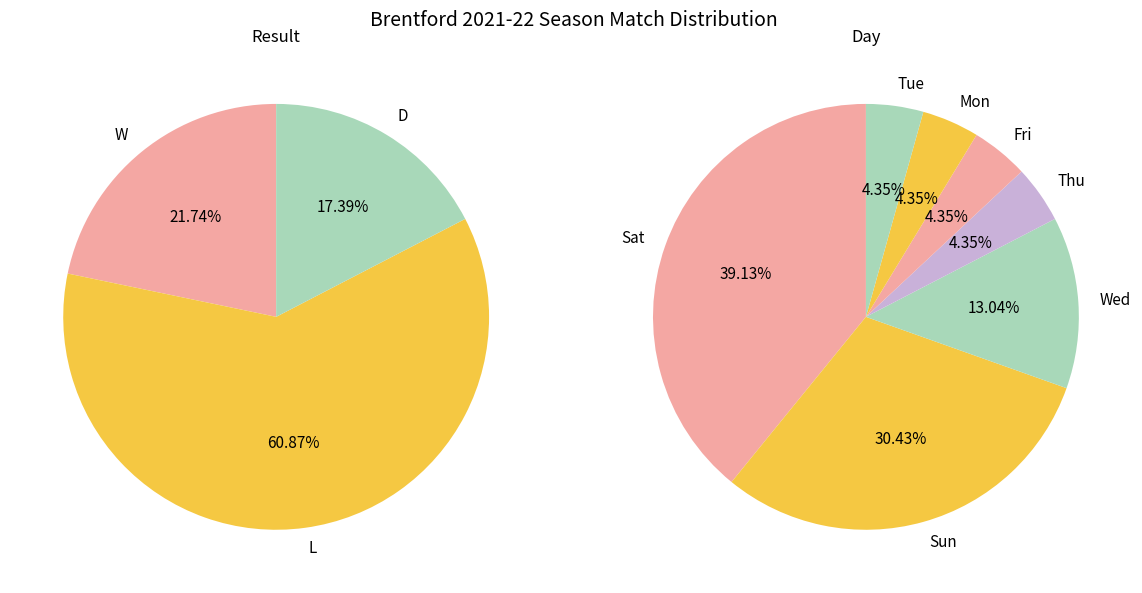

How many slices are in this pie chart?

3